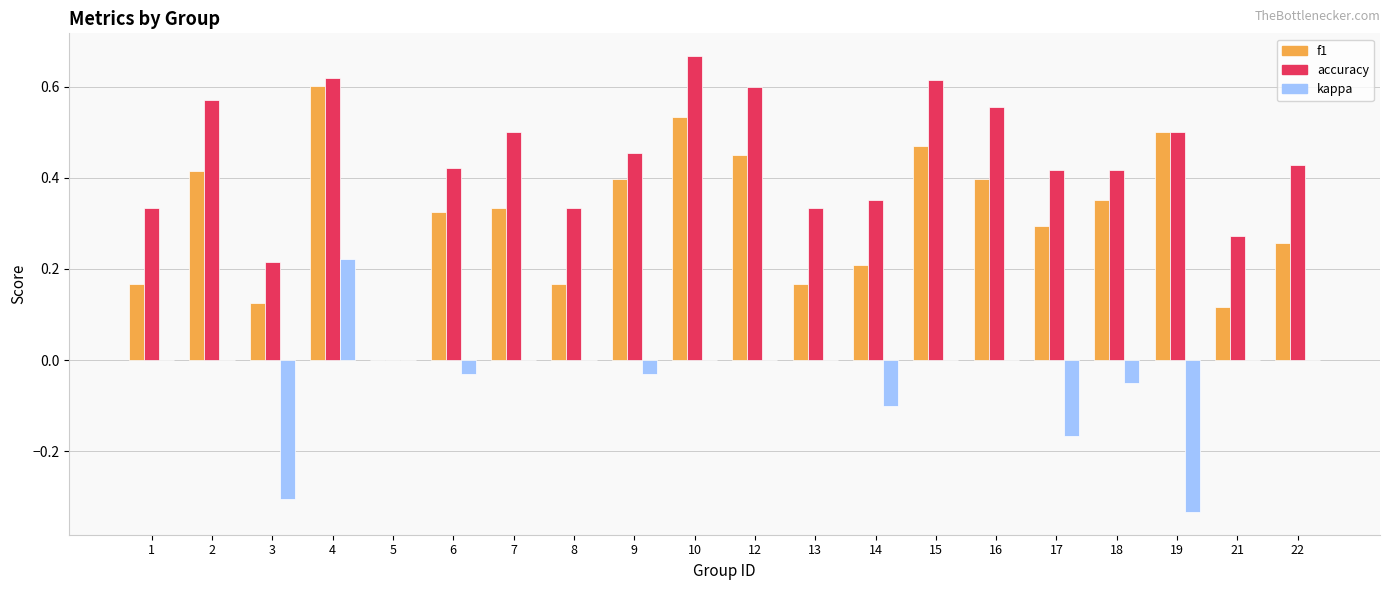

How many series are shown in this chart?

3